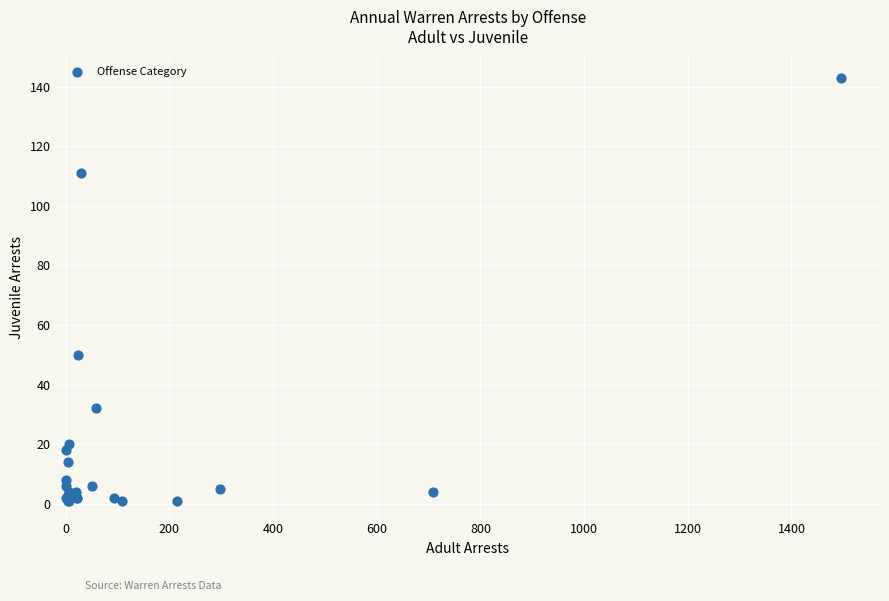

What Y value in the scatter plot is closest to 72?

50